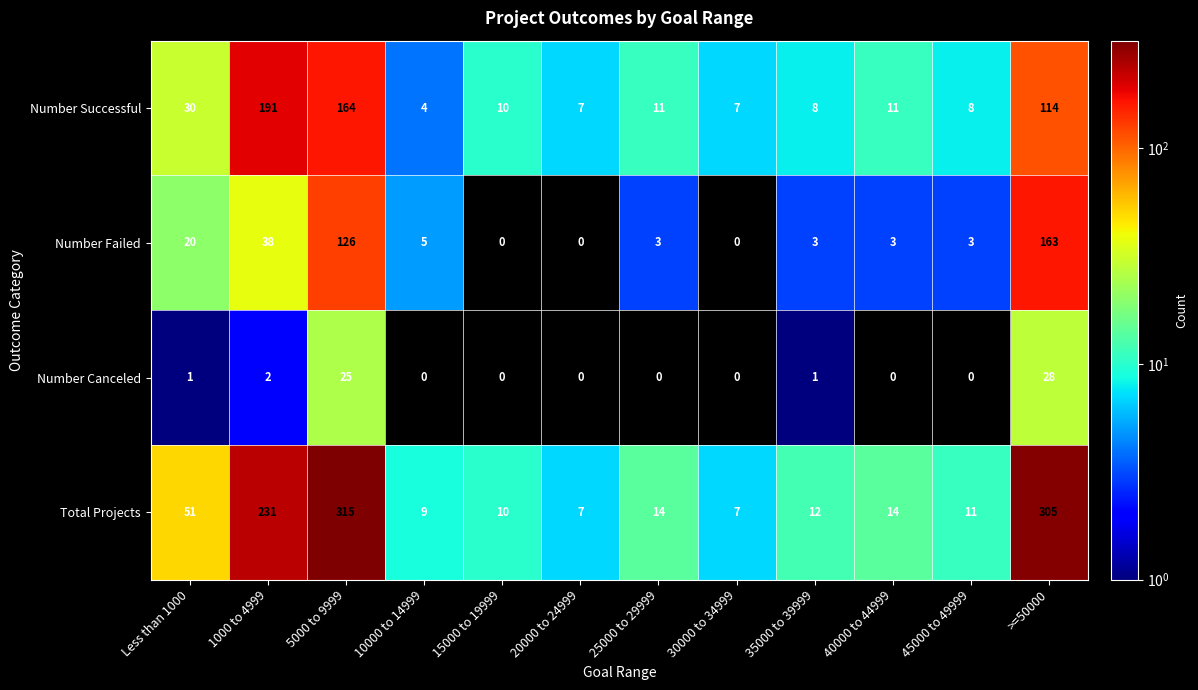

At which label does Number Canceled reach its peak?

>=50000